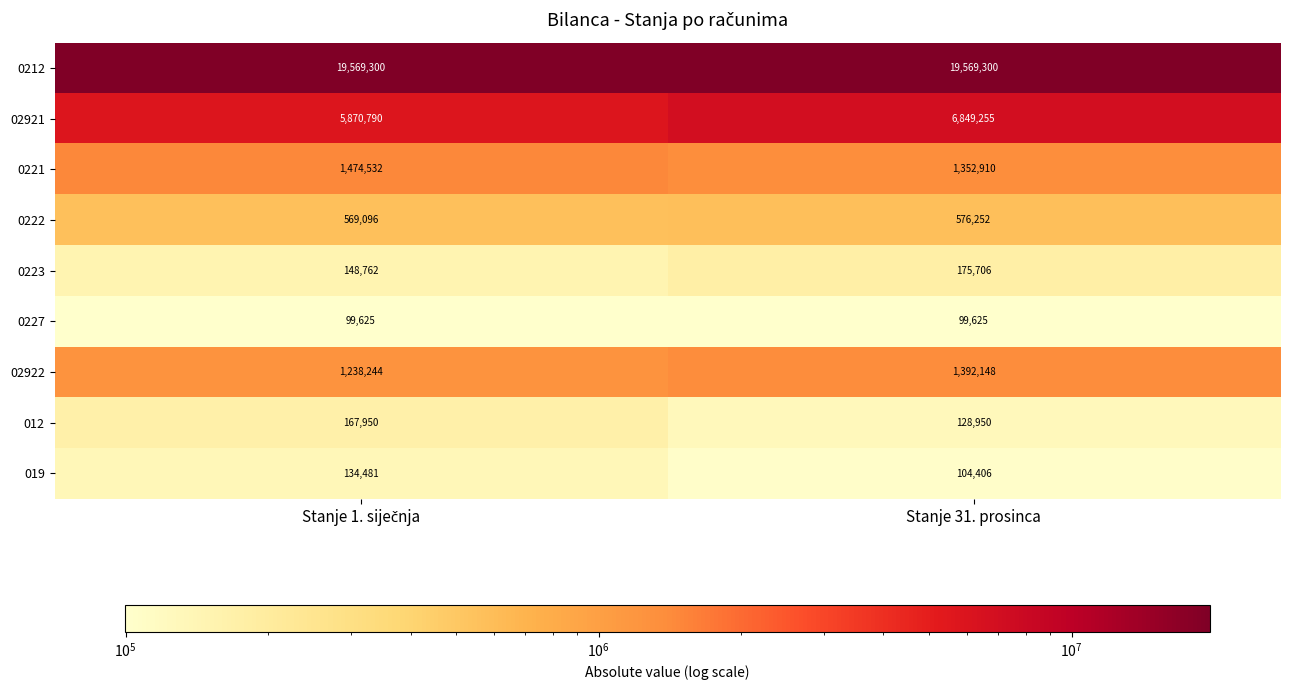

Rank the series by their maximum value, from lowest to highest.

0227, 019, 012, 0223, 0222, 02922, 0221, 02921, 0212